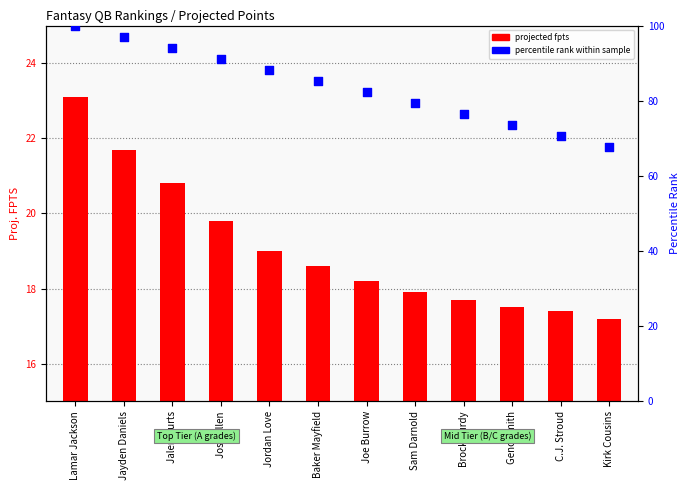

What is the change in value from Lamar Jackson to C.J. Stroud?

-29.4